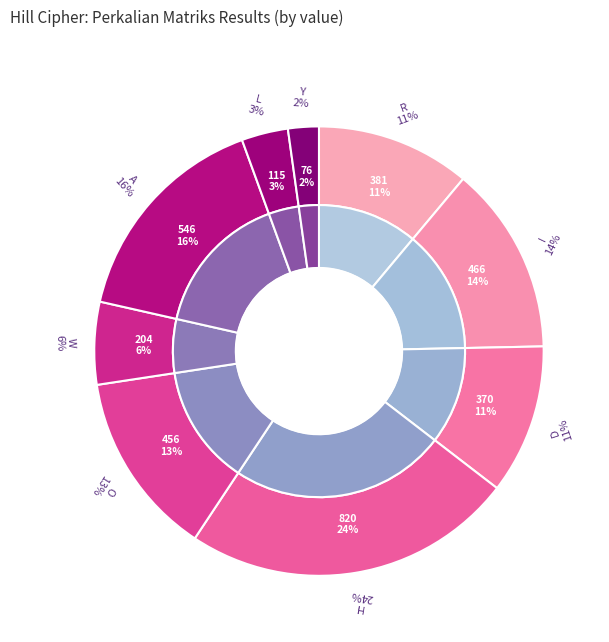

To the nearest percent, what portion does O represent?

13%